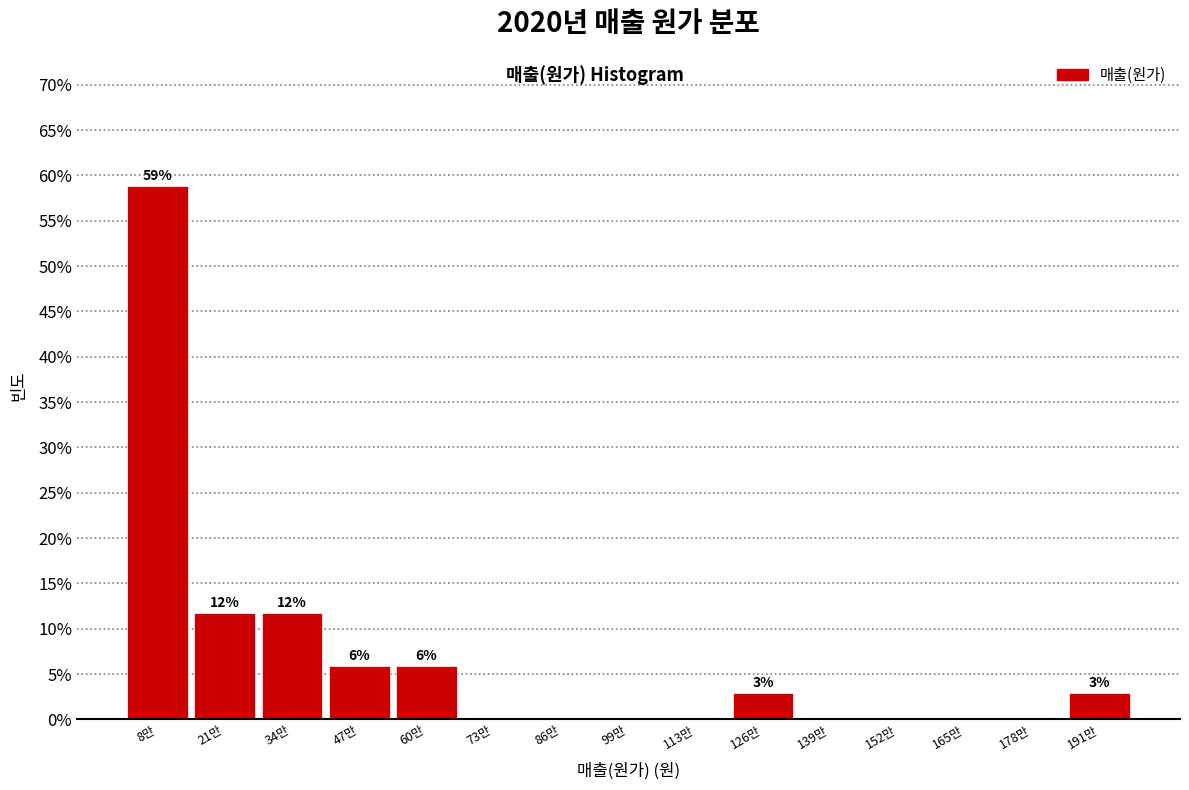

Reading left to right, list all the values displayed in this chart.

8만=58.8	21만=11.8	34만=11.8	47만=5.9	60만=5.9	73만=0.0	86만=0.0	99만=0.0	113만=0.0	126만=2.9	139만=0.0	152만=0.0	165만=0.0	178만=0.0	191만=2.9